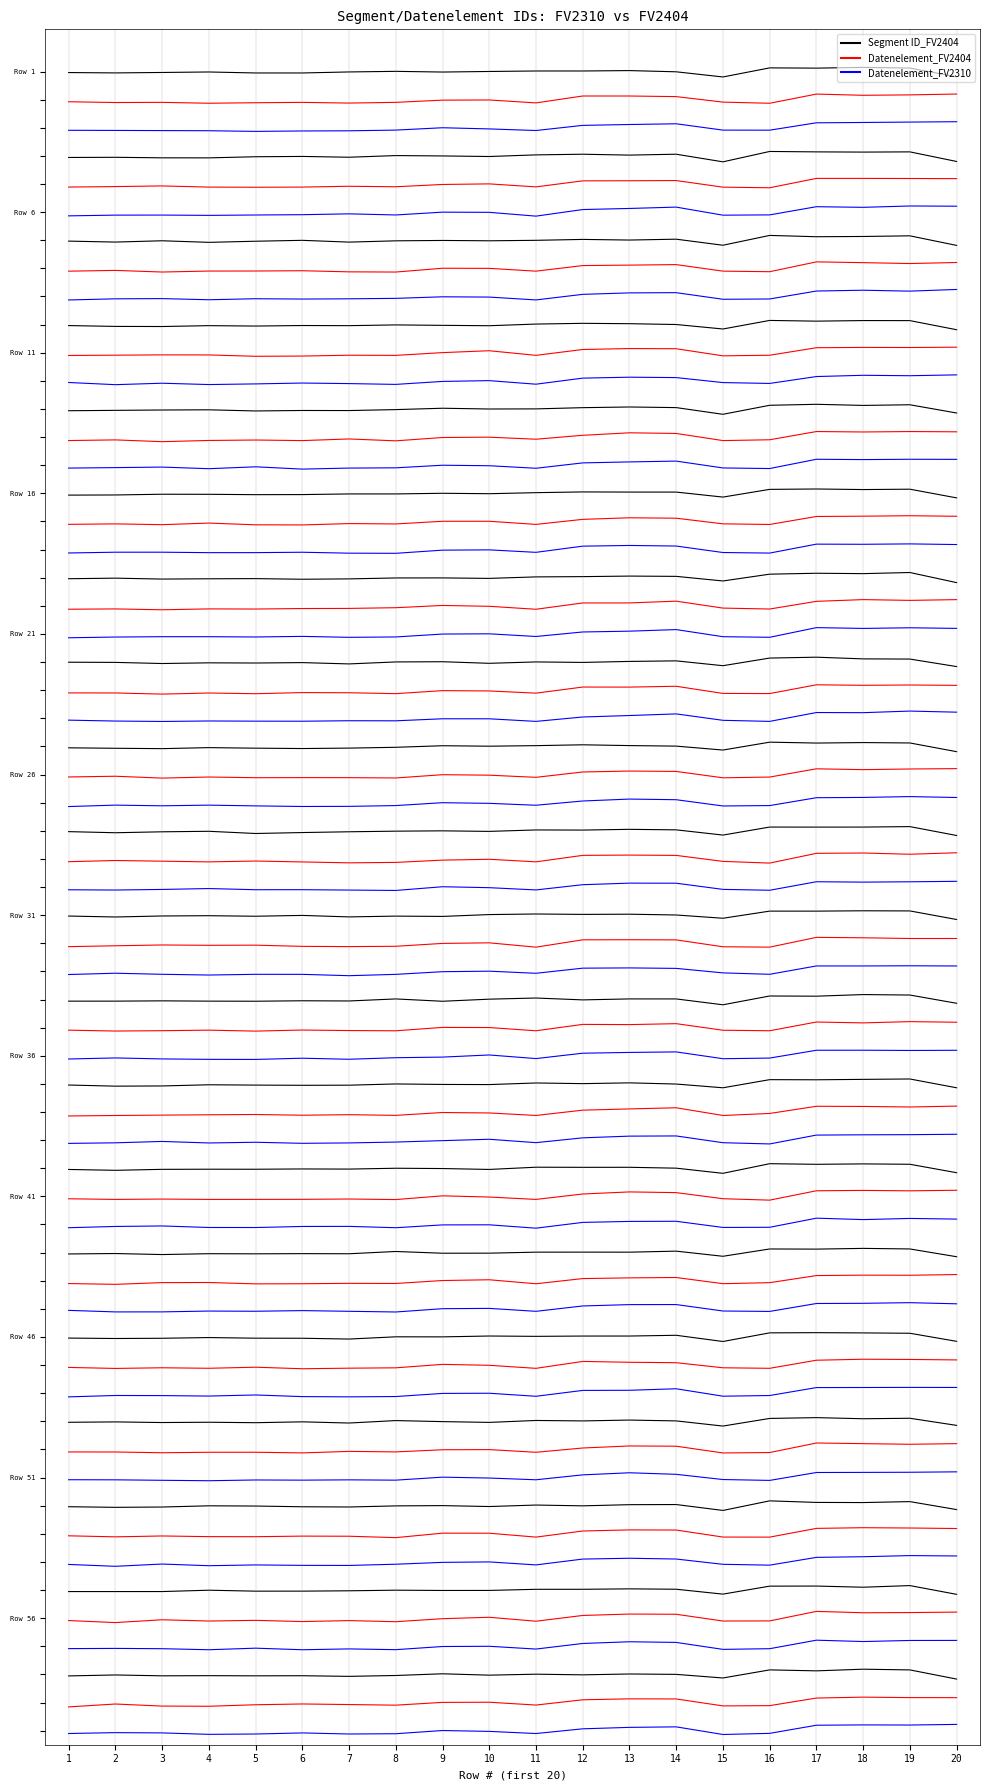

List the series in order of their overall mean, lowest first.

Datenelement_FV2310, Datenelement_FV2404, Segment ID_FV2404